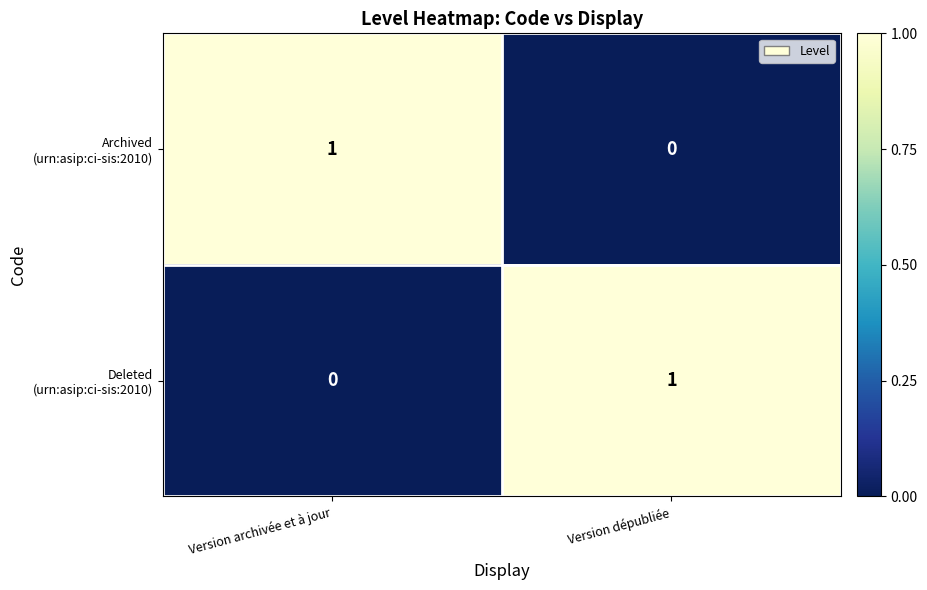

What is the spread (max minus min) of values at Version dépubliée?

1